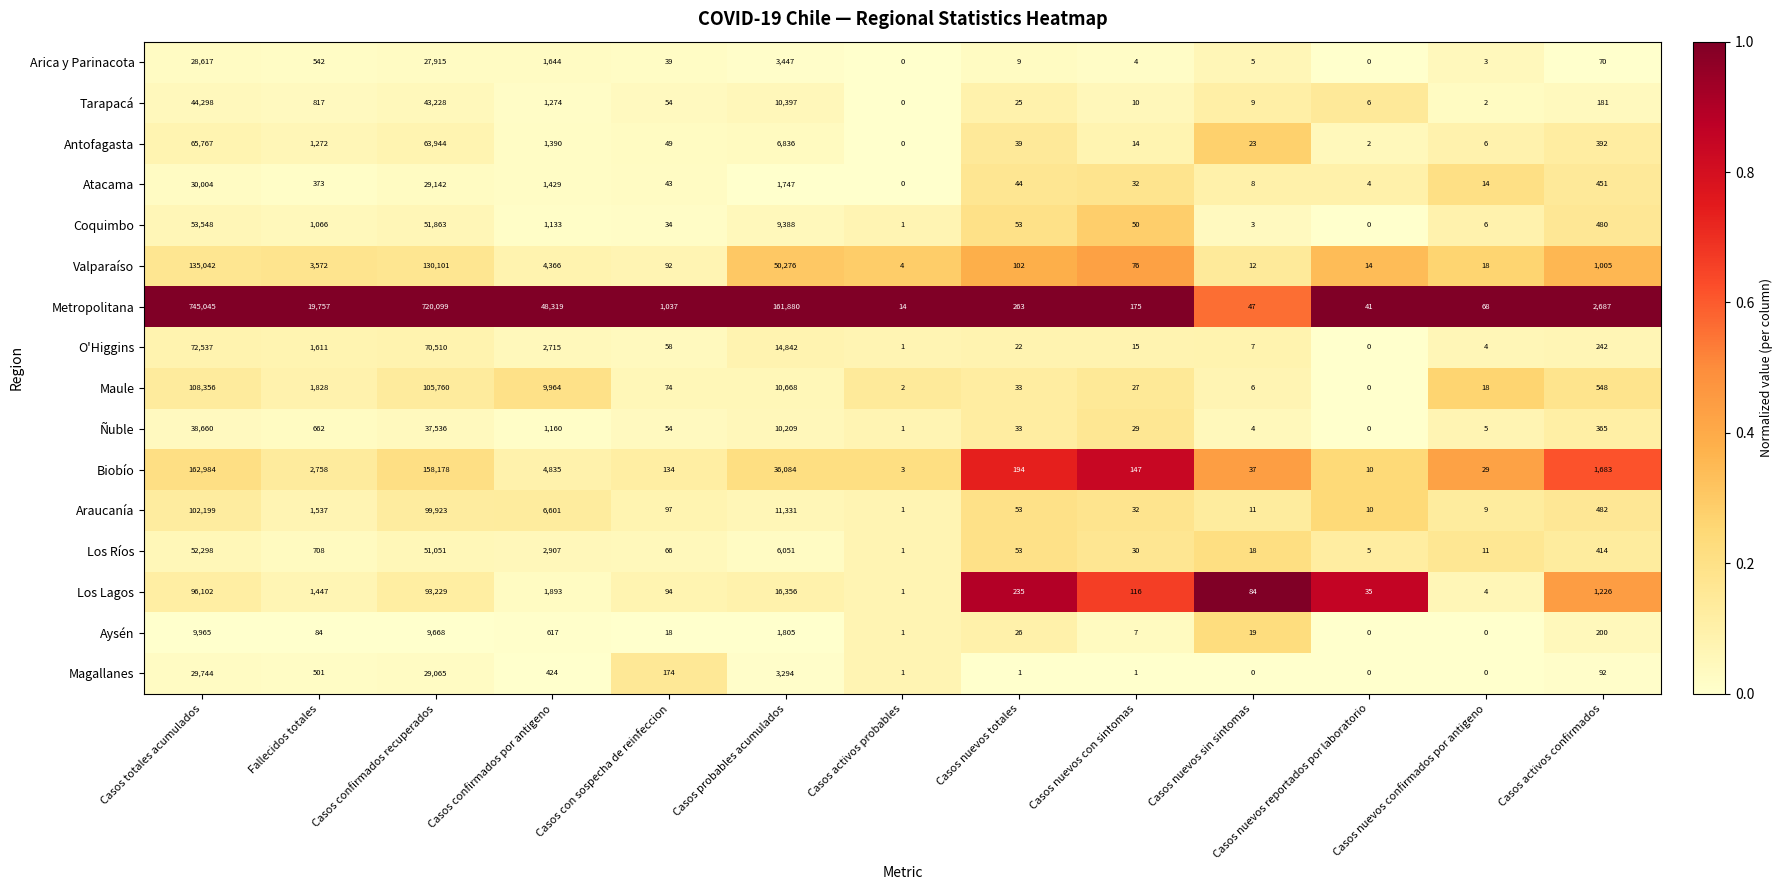

What is the difference between the highest and lowest values at Casos nuevos totales?

262